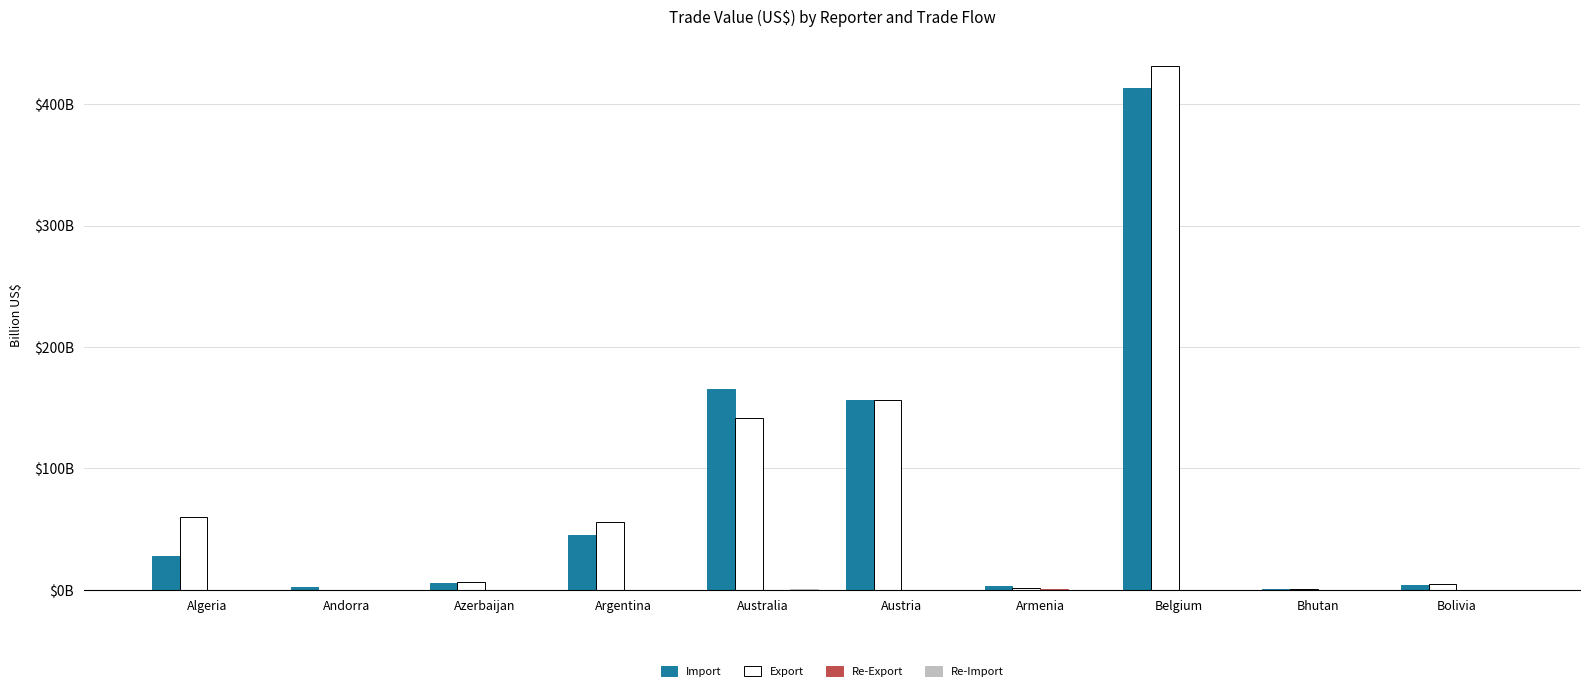

Which series changed the most between Armenia and Belgium?

Export